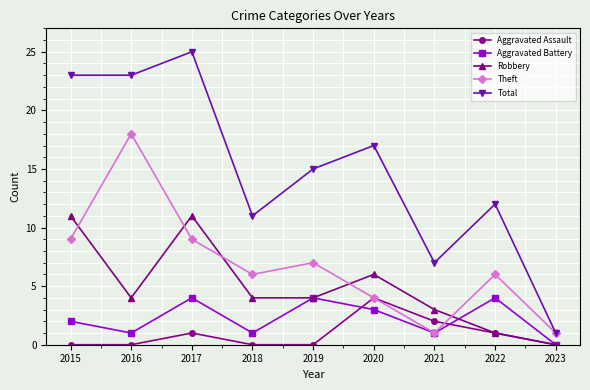

True or false: Theft has more than 2 points higher than both neighbors.

True